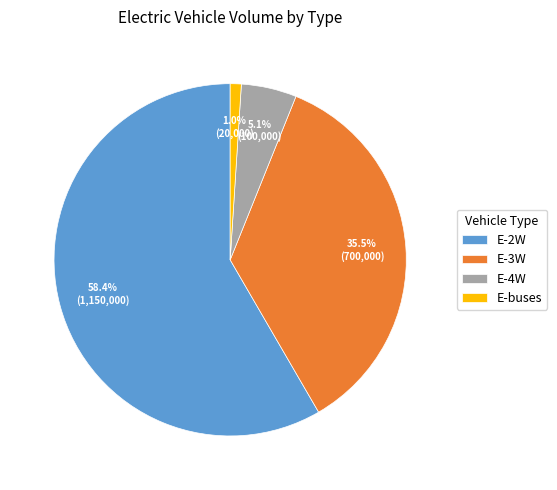

Which category has the smallest portion of the pie?

E-buses